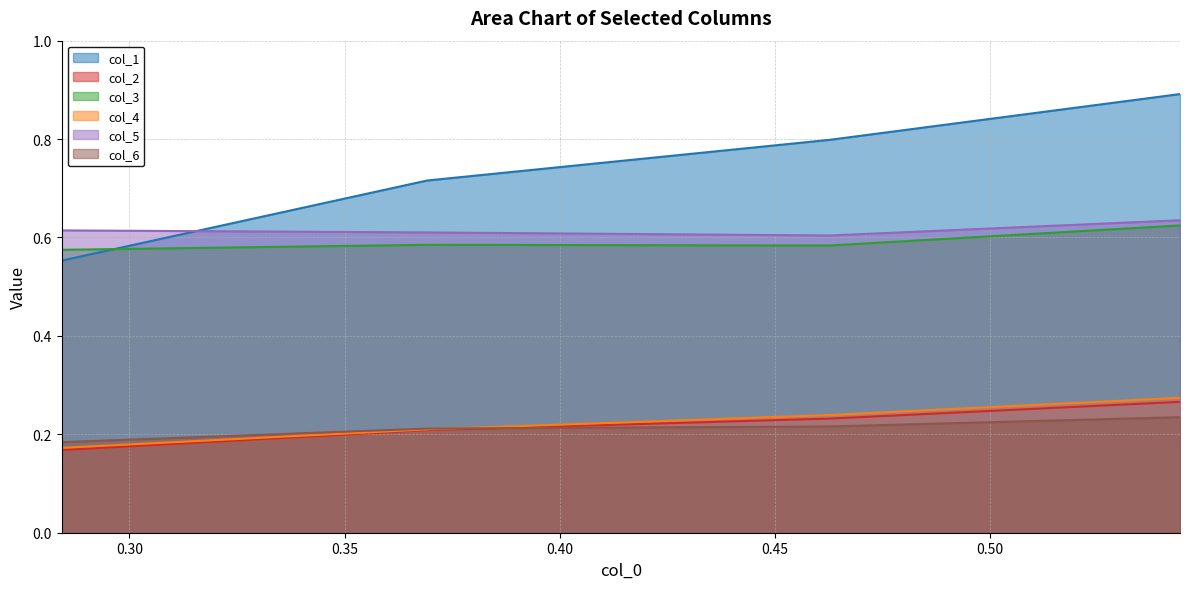

List the series in order of their peak value, highest first.

col_1, col_5, col_3, col_4, col_2, col_6